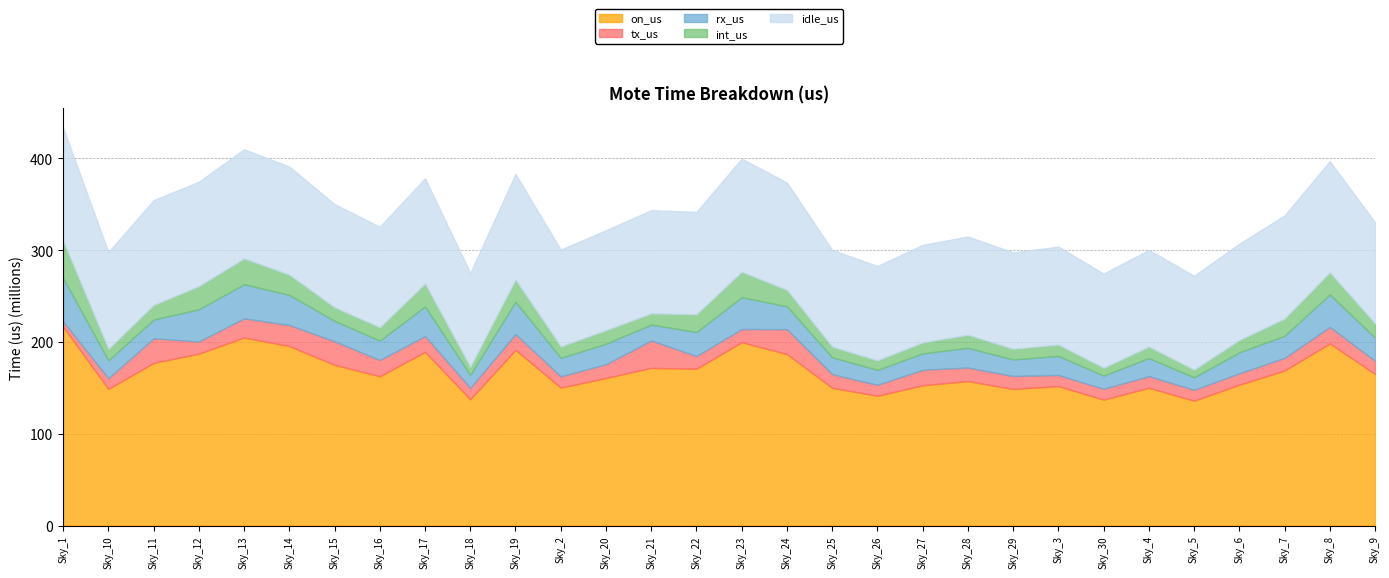

Reading right to left, transcribe all the data shown in this chart.

on_us: 165143654	198402646	168884164	153487554	136041513	150107360	137193265	151927216	148771407	157398681	152819152	141343329	150097394	186802636	199775914	170808583	171770614	160788137	150259963	191415393	137552776	189130062	162709283	175091268	195504342	204875768	187228447	177208777	148918666	216565581
tx_us: 14410954	17908802	13777735	12362774	11833379	12662046	11802083	12081190	14168563	14753448	16849194	11999789	14867766	27065812	14315587	13825312	29786569	14947348	12330279	17123371	12447271	17238098	17627568	25661467	22969314	20817905	13266812	26715448	11576564	5851730
rx_us: 25165168	35404863	24036601	22848988	13638029	19686423	14409499	20804514	18006510	21480669	17883457	16211452	18356412	24922555	34633898	26173242	17365594	22357573	20055923	35288196	14162509	32317162	21088335	22257513	32735915	37149366	35057762	20434937	19490775	47272958
int_us: 15401689	24029735	18663502	13297073	8296492	12459079	8481267	12338747	11604701	14119242	11894872	10373745	11554658	17857123	27667326	19289282	12103713	14718195	12419352	24100585	8685285	24817062	14549142	14659906	21993052	28083610	25202119	15856086	12319024	40525354
idle_us: 110165843	121059246	112406326	104978719	102273613	105299812	102500416	106702765	104991633	107045322	106191629	102758343	105318558	116957146	123159103	111520747	112514738	108765021	105454409	114903241	102257711	114757740	109444238	112512382	117806061	118824887	113701754	114202306	105532303	122915539